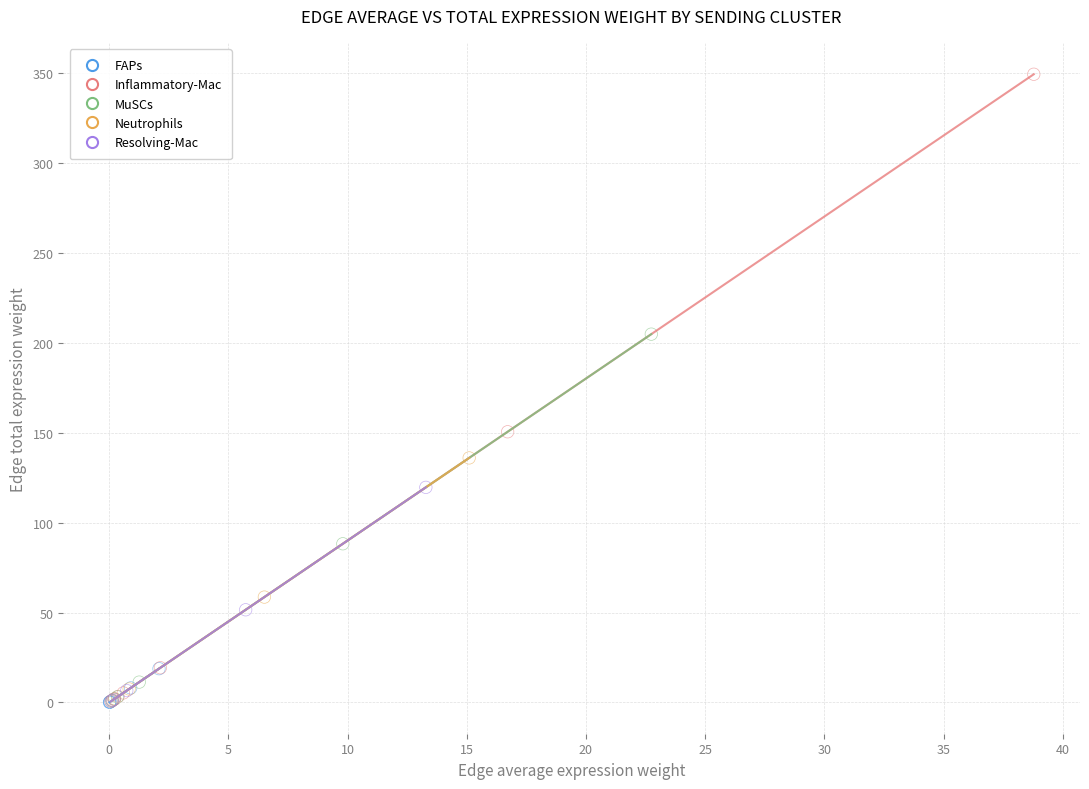

What are all the series names shown in the legend?

FAPs, Inflammatory-Mac, MuSCs, Neutrophils, Resolving-Mac